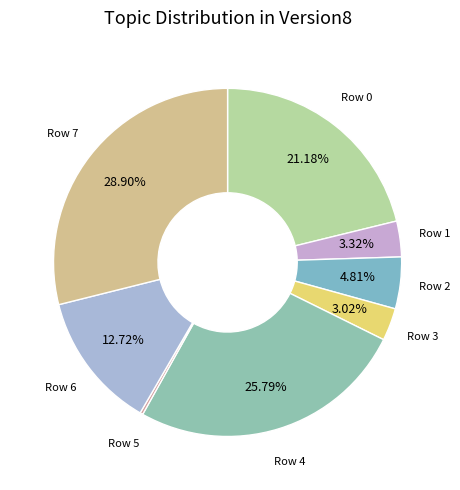

Between Row 2 and Row 6, which is larger?

Row 6